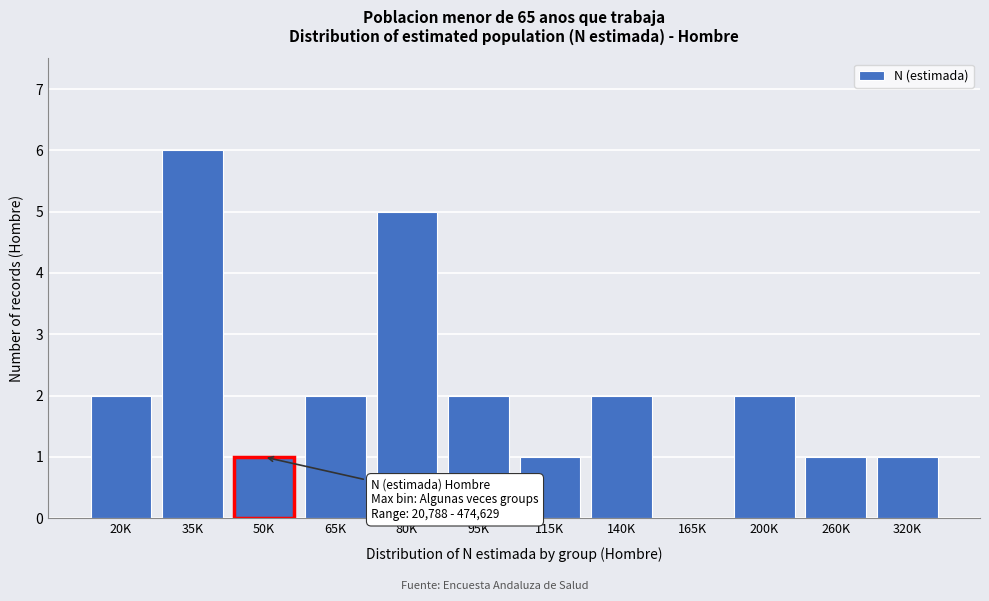

Reading right to left, list all the values displayed in this chart.

320K=1	260K=1	200K=2	165K=0	140K=2	115K=1	95K=2	80K=5	65K=2	50K=1	35K=6	20K=2